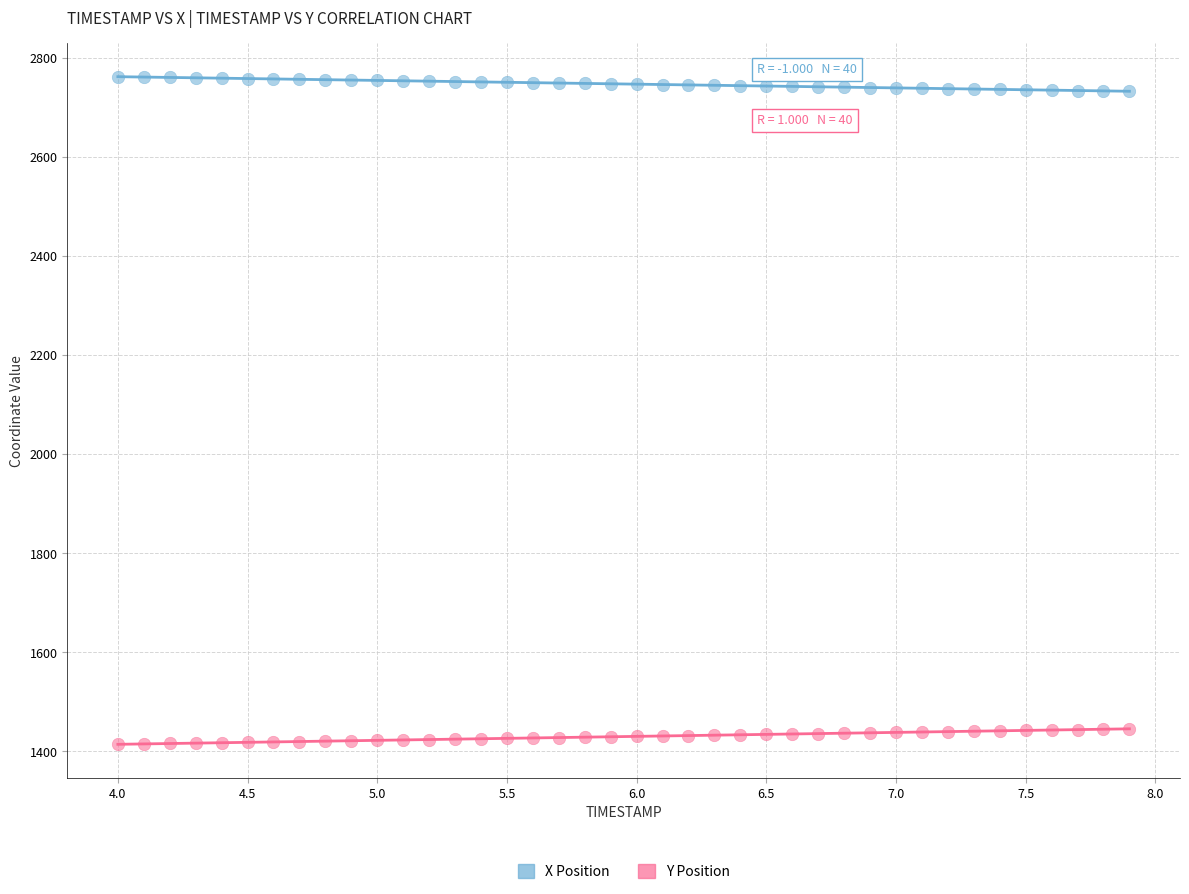

Which series contains the highest Y value?

X Position